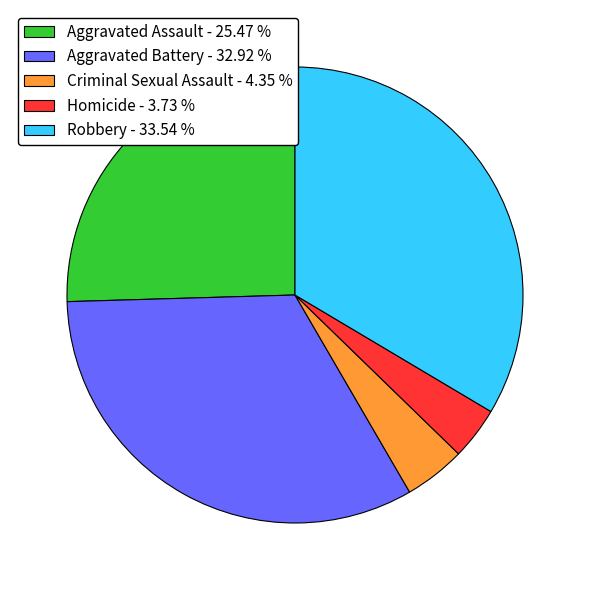

Is there a majority slice in this chart?

No